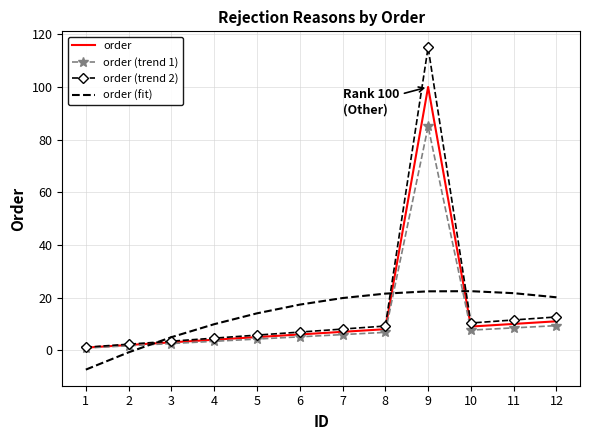

True or false: order (fit) and order cross at least once.

True